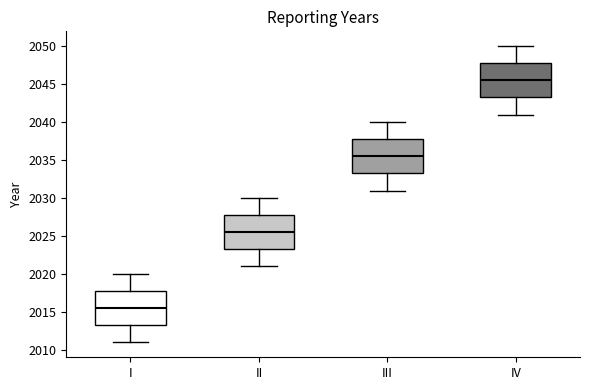

Reading left to right, read every box against the y-axis: the position of its median line, the range the box covers, and the ends of its whiskers. The values are not printed on the chart, so give them approximately, as read against the axis.

I: median 2015.5, box 2013.5 to 2018.0, whiskers 2011.0 to 2020.0
II: median 2025.5, box 2023.5 to 2028.0, whiskers 2021.0 to 2030.0
III: median 2035.5, box 2033.5 to 2038.0, whiskers 2031.0 to 2040.0
IV: median 2045.5, box 2043.5 to 2048.0, whiskers 2041.0 to 2050.0